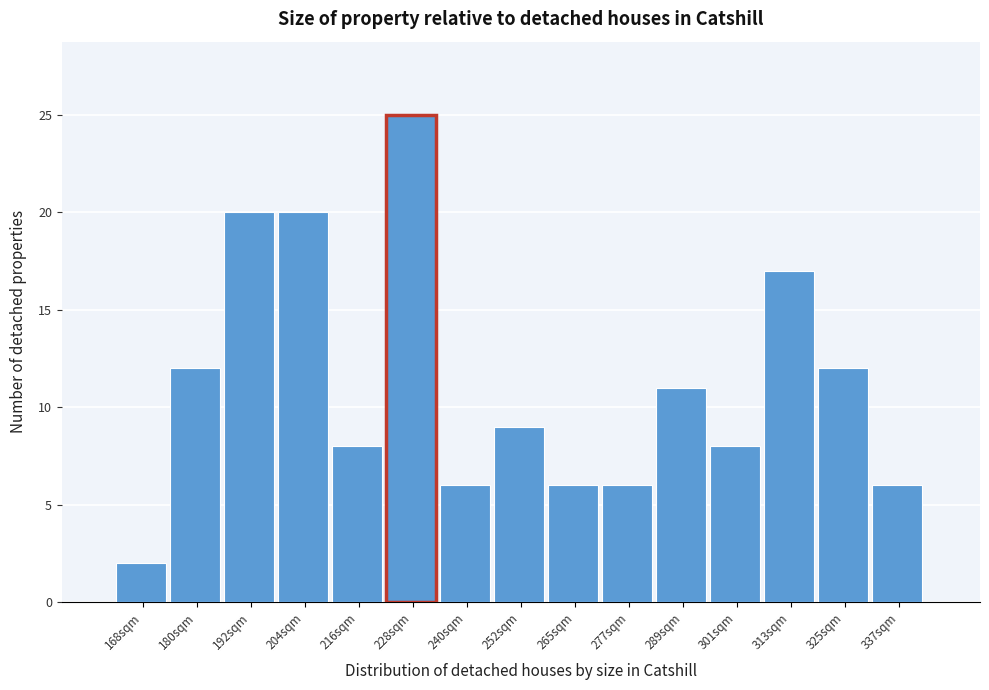

Reading left to right, extract all data points from this chart.

2	12	20	20	8	25	6	9	6	6	11	8	17	12	6